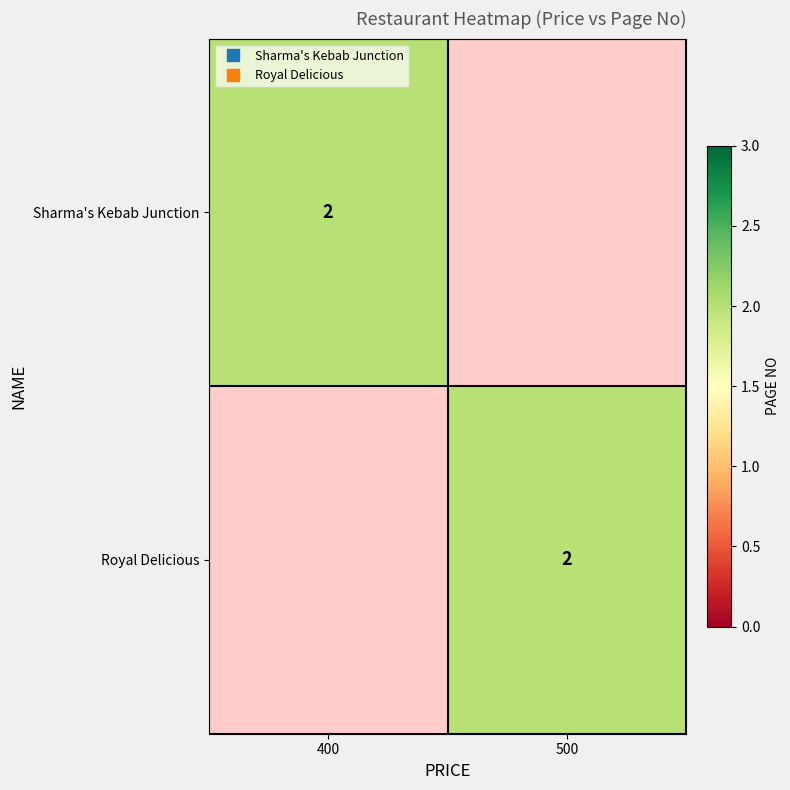

The Royal Delicious series shows 0 at 400. True or false?

True